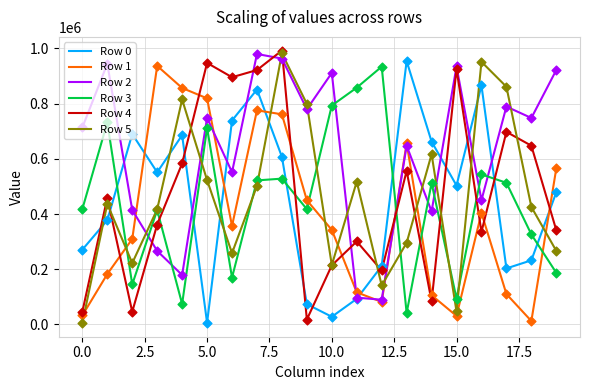

True or false: Row 4 and Row 0 intersect in this chart.

True